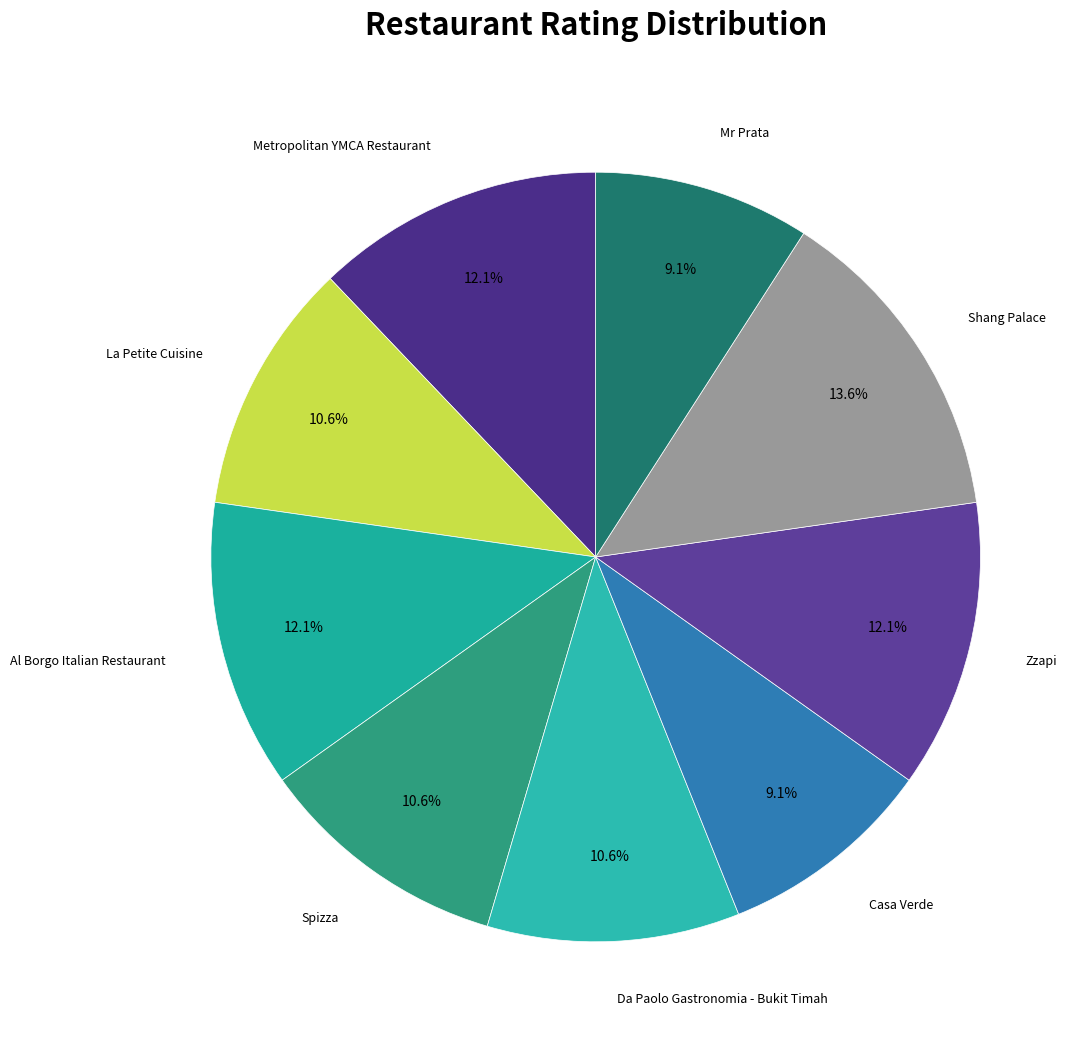

Is there a majority slice in this chart?

No